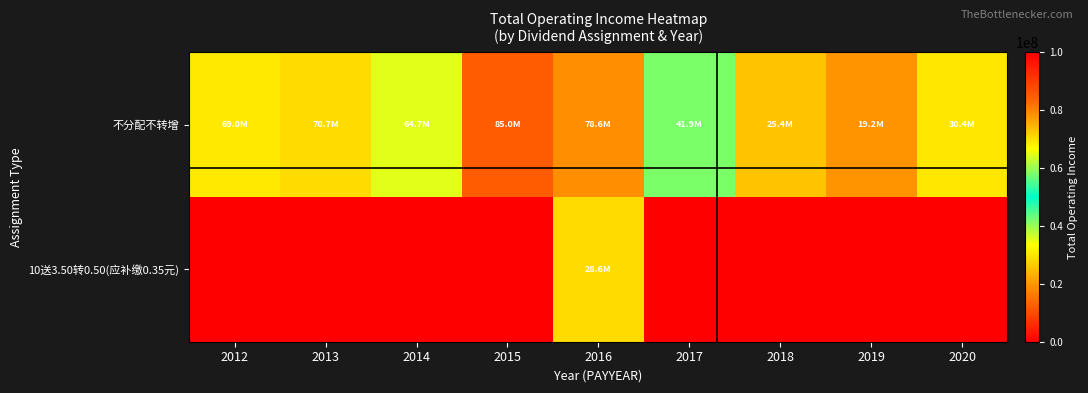

List the series in order of their peak value, highest first.

不分配不转增, 10送3.50转0.50(应补缴0.35元)